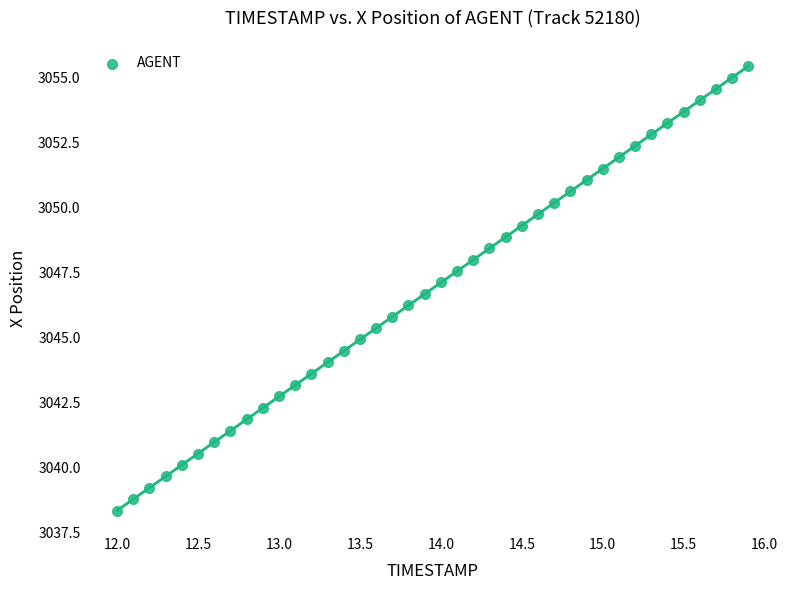

What is the range of Y values (max minus min)?

17.1